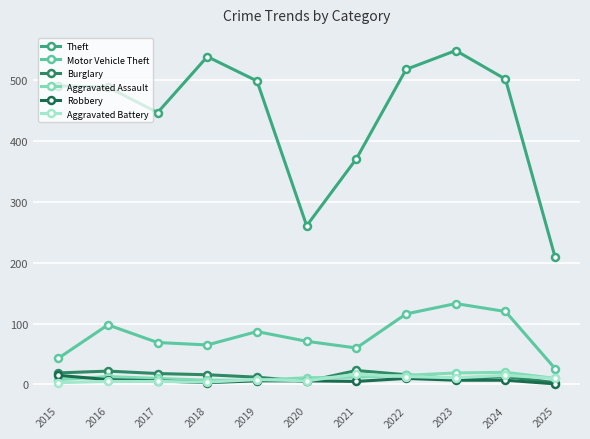

Reading left to right, list all the values displayed in this chart.

Theft: 2015=491	2016=489	2017=447	2018=539	2019=499	2020=261	2021=371	2022=518	2023=549	2024=502	2025=209
Motor Vehicle Theft: 2015=43	2016=98	2017=69	2018=65	2019=87	2020=71	2021=60	2022=116	2023=133	2024=120	2025=26
Burglary: 2015=19	2016=22	2017=18	2018=16	2019=12	2020=5	2021=23	2022=16	2023=9	2024=13	2025=3
Aggravated Assault: 2015=8	2016=13	2017=10	2018=7	2019=7	2020=11	2021=12	2022=15	2023=19	2024=20	2025=10
Robbery: 2015=15	2016=8	2017=6	2018=3	2019=6	2020=6	2021=5	2022=10	2023=7	2024=7	2025=1
Aggravated Battery: 2015=3	2016=5	2017=5	2018=4	2019=8	2020=6	2021=17	2022=13	2023=11	2024=15	2025=10